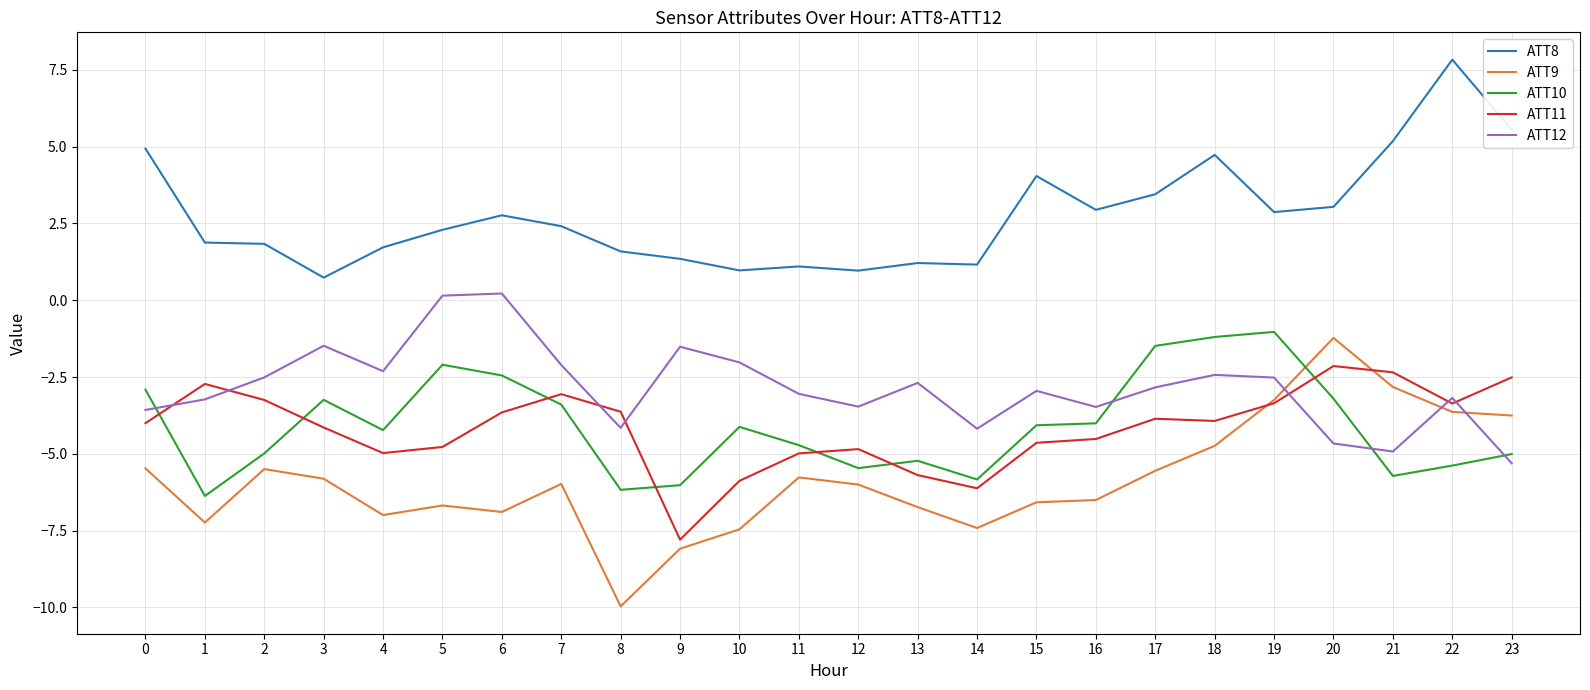

The value of ATT12 at 14 is -5.9. True or false?

False